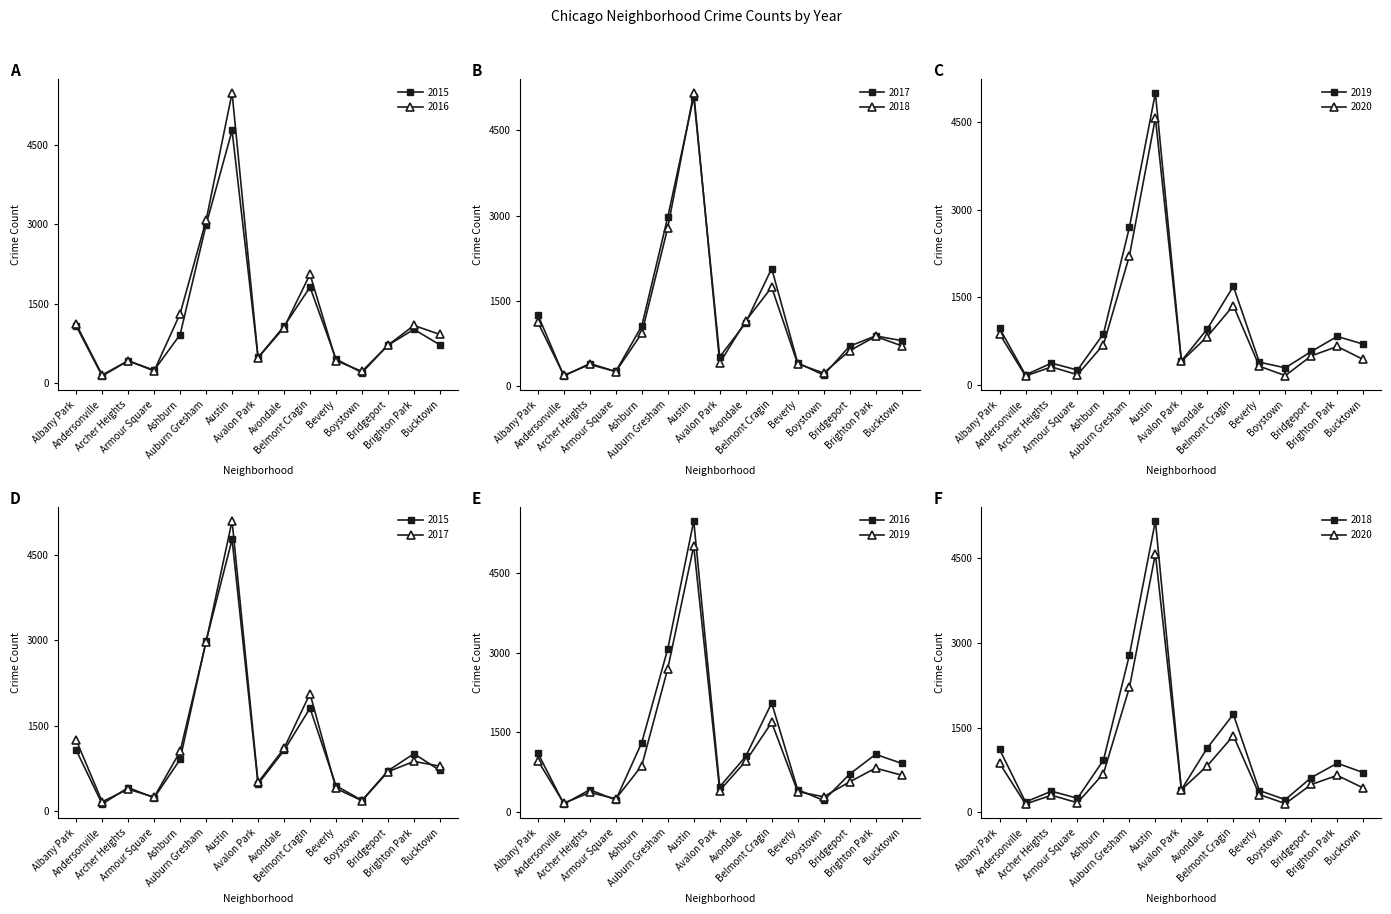

Which series has the widest spread of values?

2016